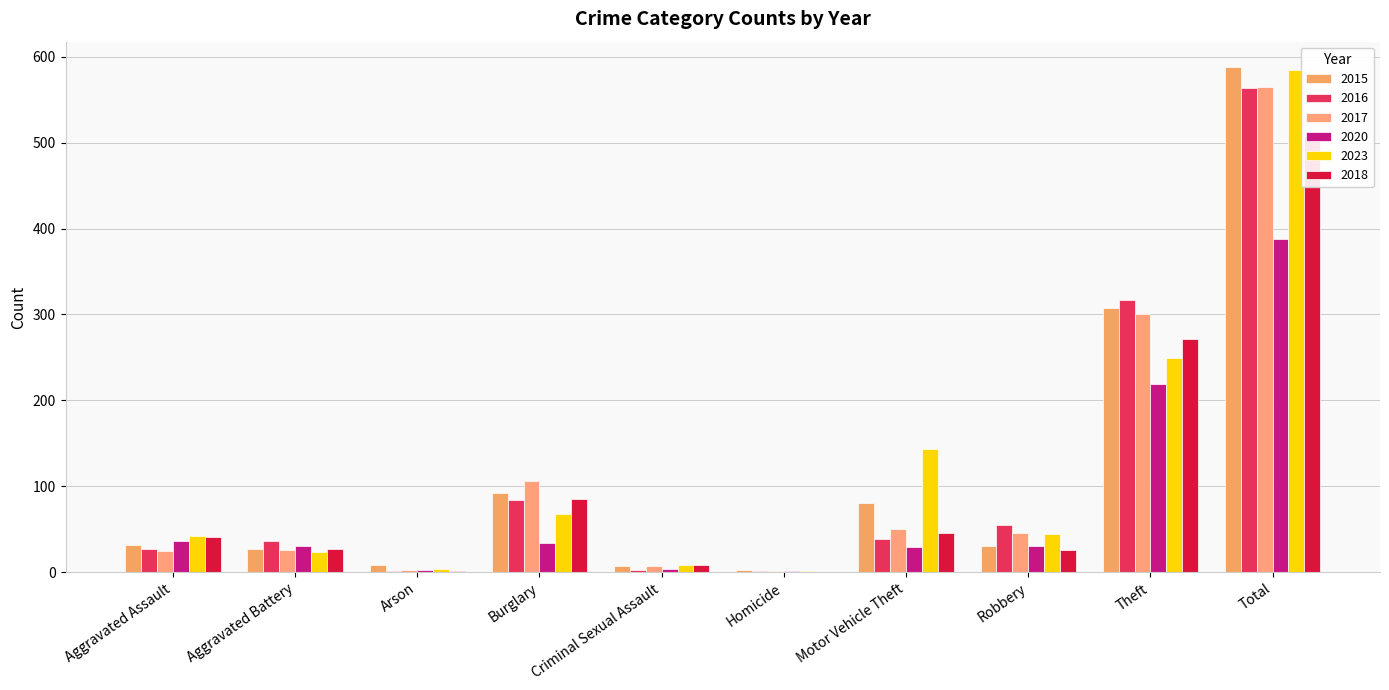

How many data points does each series have?

10